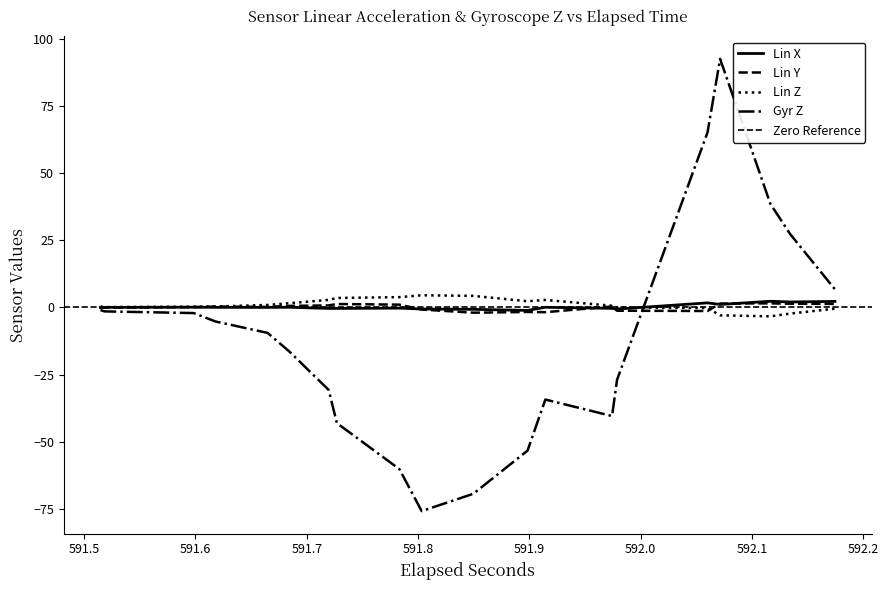

Count the number of data series in this chart.

4